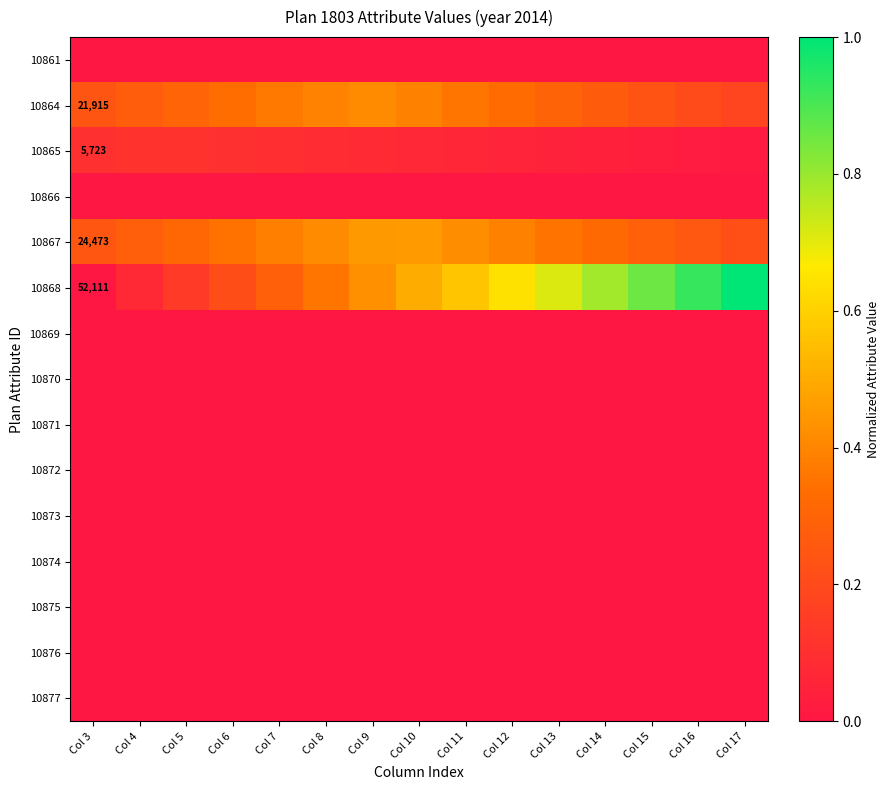

Where is 10868 nearest to the value 0?

Col 3